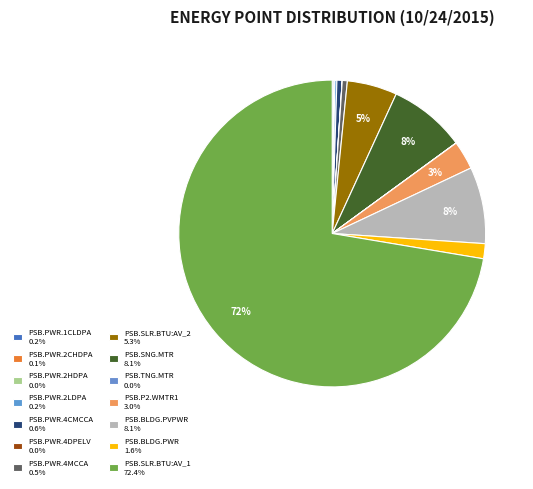

Which slice is the smallest?

PSB.PWR.4DPELV